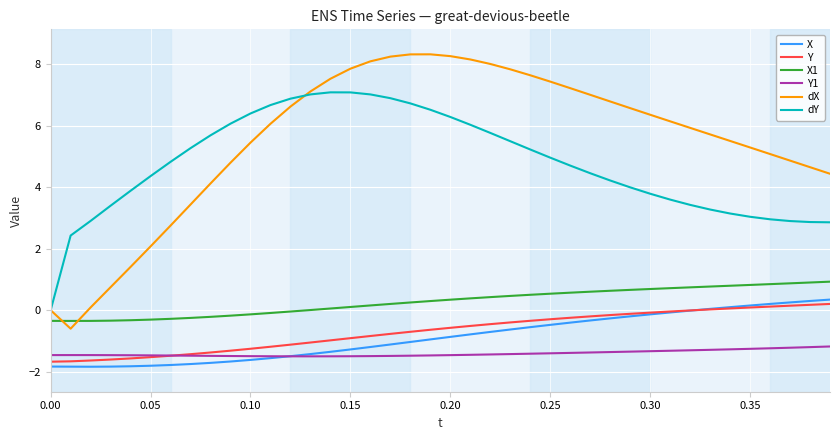

True or false: dX and X cross at least once.

False